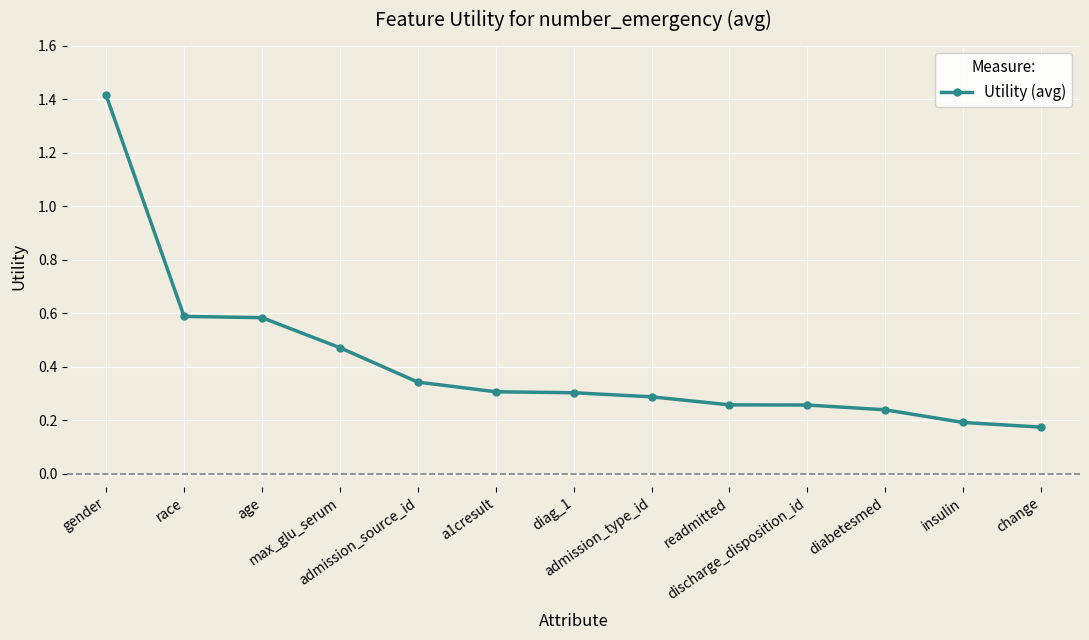

Which label corresponds to the largest value in the chart?

gender